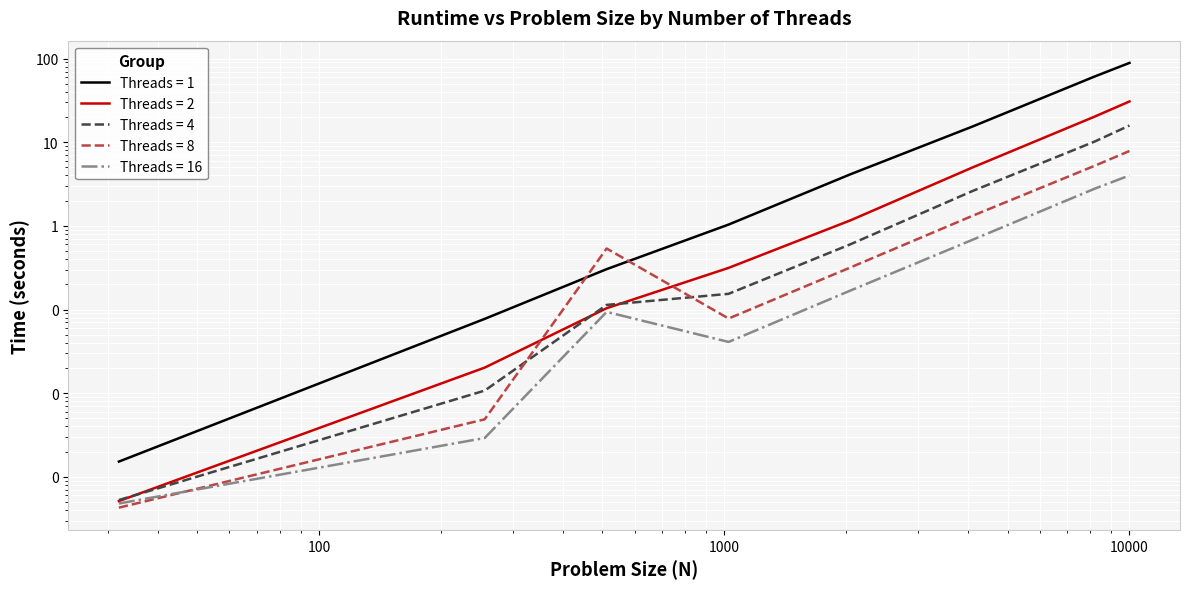

Rank the series by their maximum value, from lowest to highest.

16, 8, 4, 2, 1